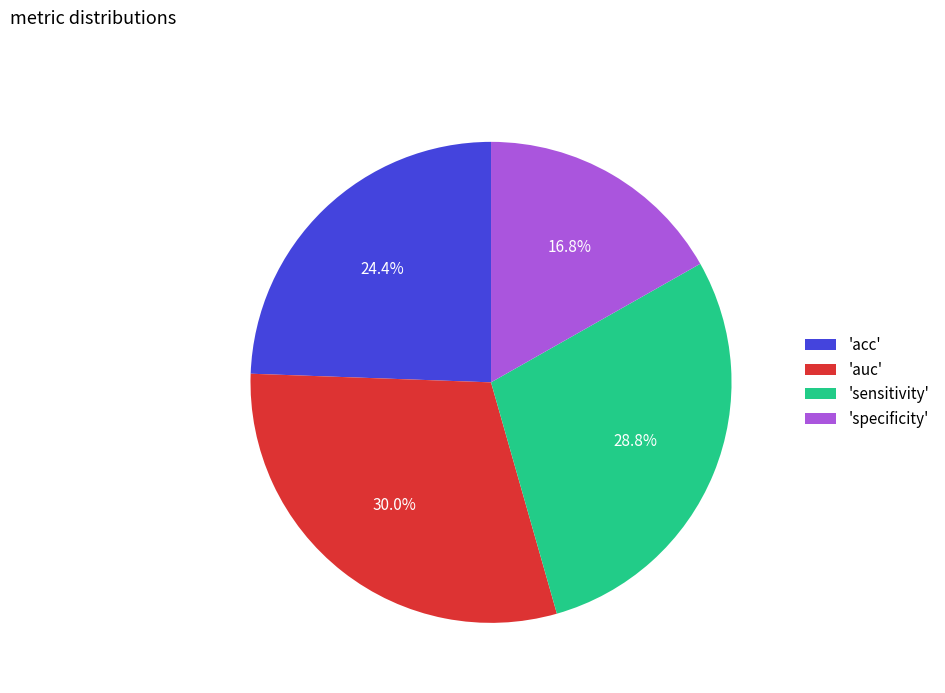

Is there a majority slice in this chart?

No